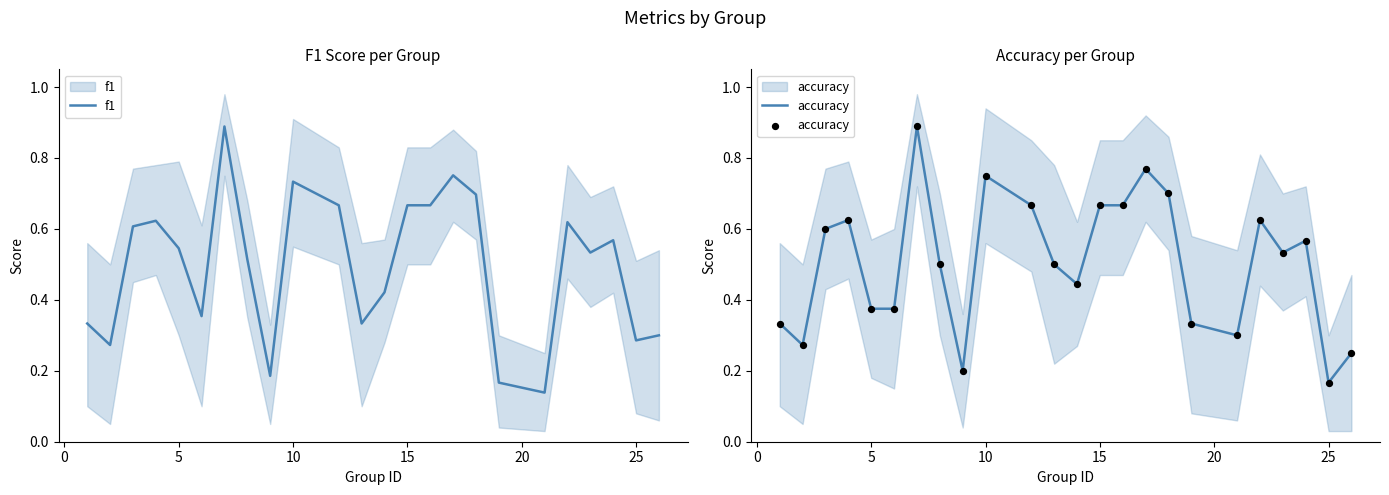

Which series reaches the minimum Y coordinate?

f1